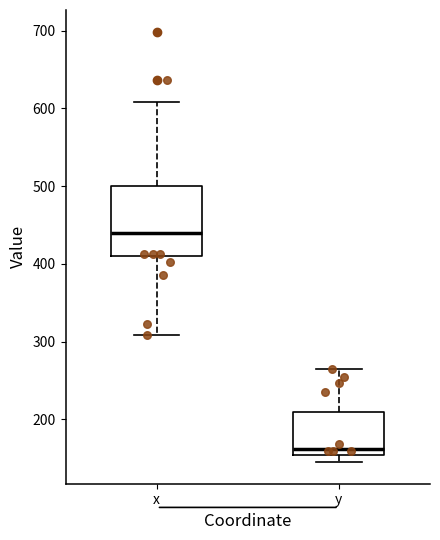

Where is the lower edge of the box for y on the y-axis? The values are not printed on the chart, so give them approximately, as read against the axis.

150